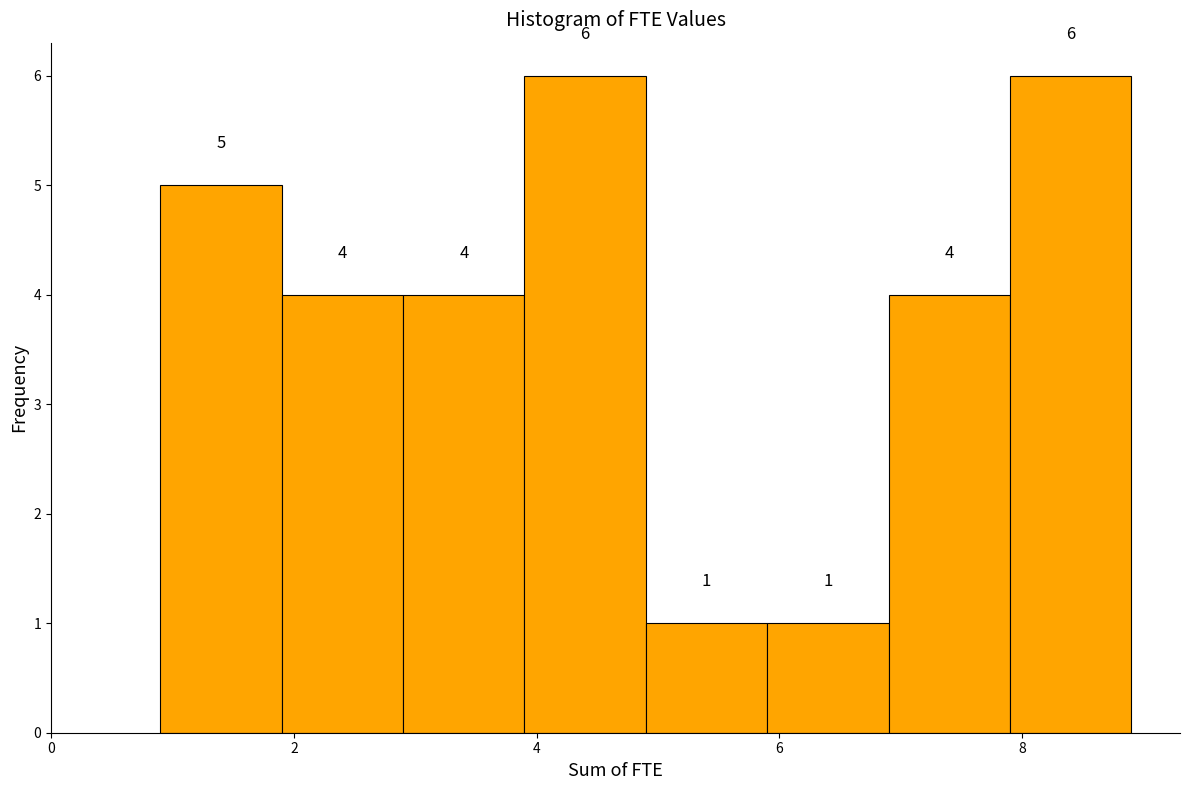

Reading left to right, list every bar in this chart as the range it spans on the x-axis followed by its height. The bar edges are not printed on the chart, so give them approximately, as read against the axis.

0.9 to 1.9: 5
1.9 to 2.9: 4
2.9 to 3.9: 4
3.9 to 4.9: 6
4.9 to 5.9: 1
5.9 to 6.9: 1
6.9 to 7.9: 4
7.9 to 8.9: 6